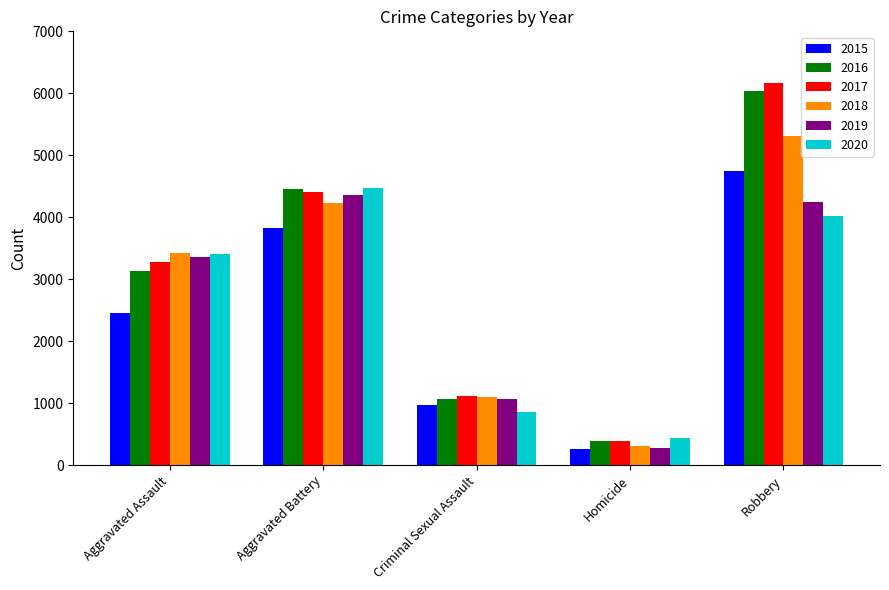

The value of 2017 at Aggravated Assault is 784. True or false?

False